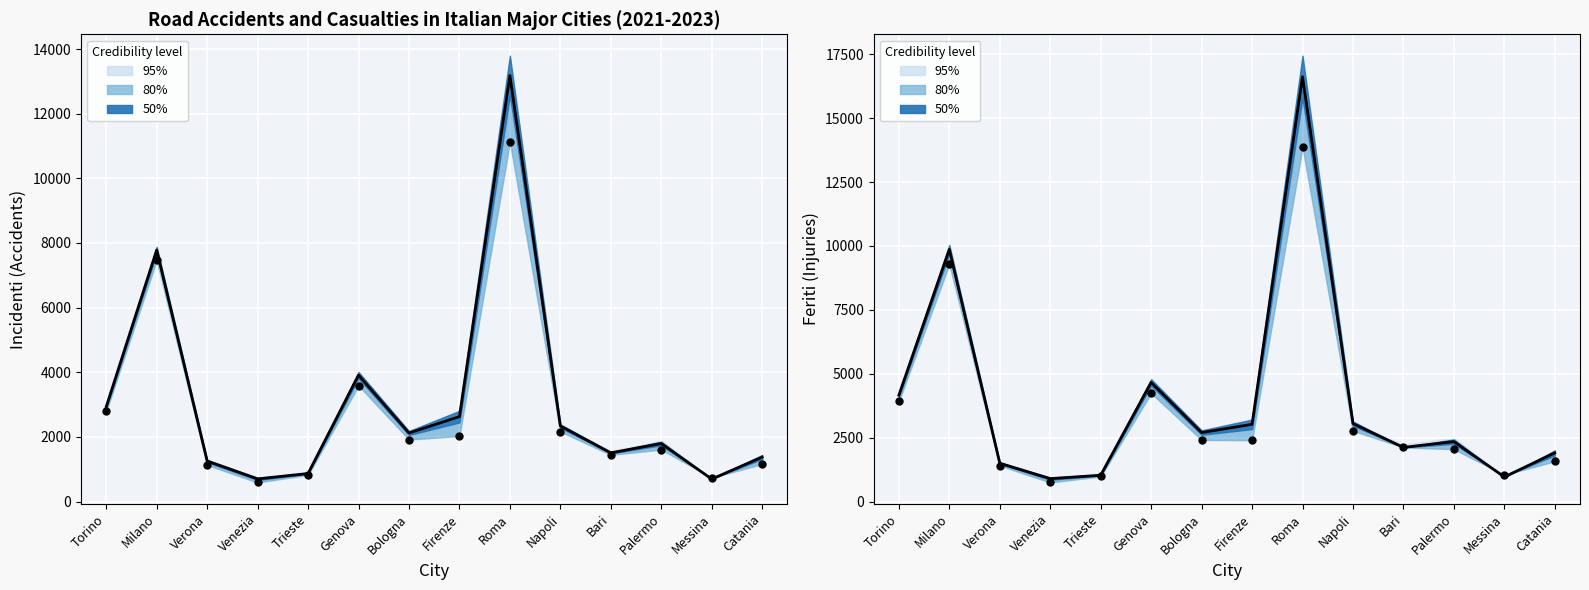

Which series has the widest spread of Y values?

Feriti 2022